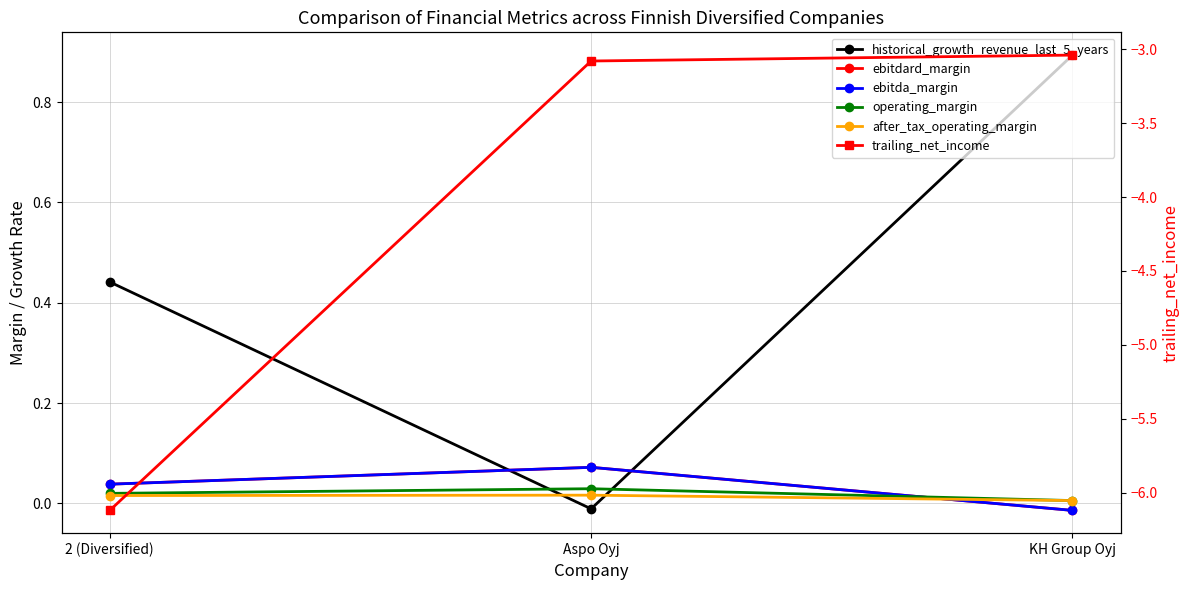

Which series has the largest total across all categories?

historical_growth_revenue_last_5_years